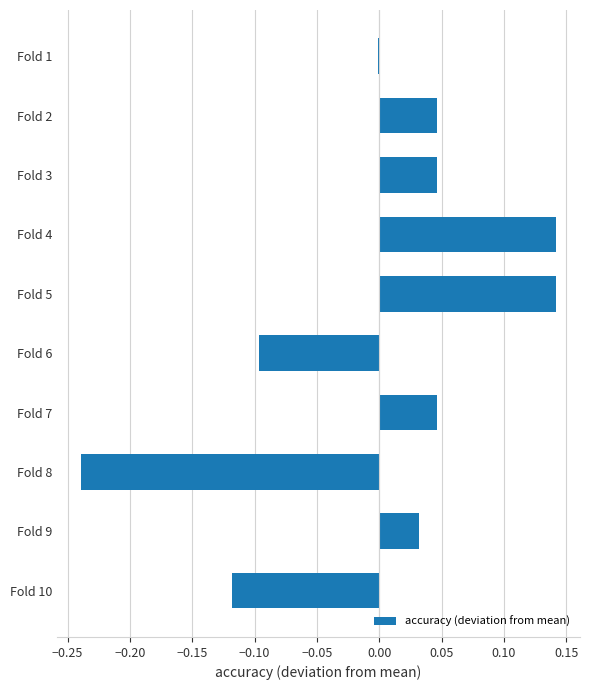

True or false: the data shows 0.1 at Fold 9.

False